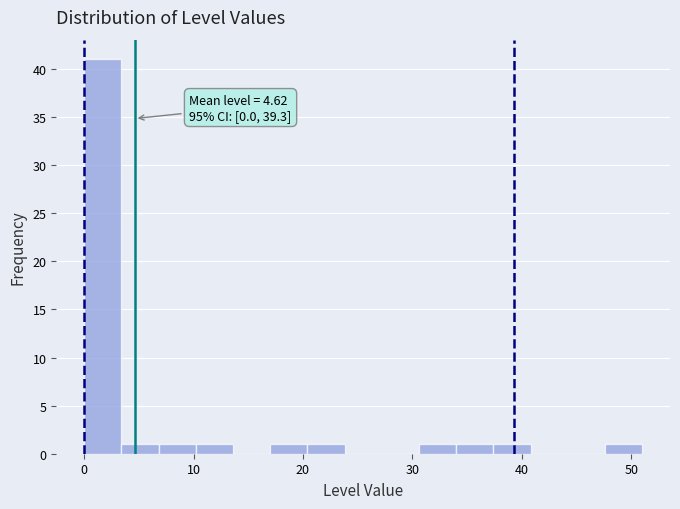

Read against the x-axis, roughly where is the centre of the tallest bar?

2